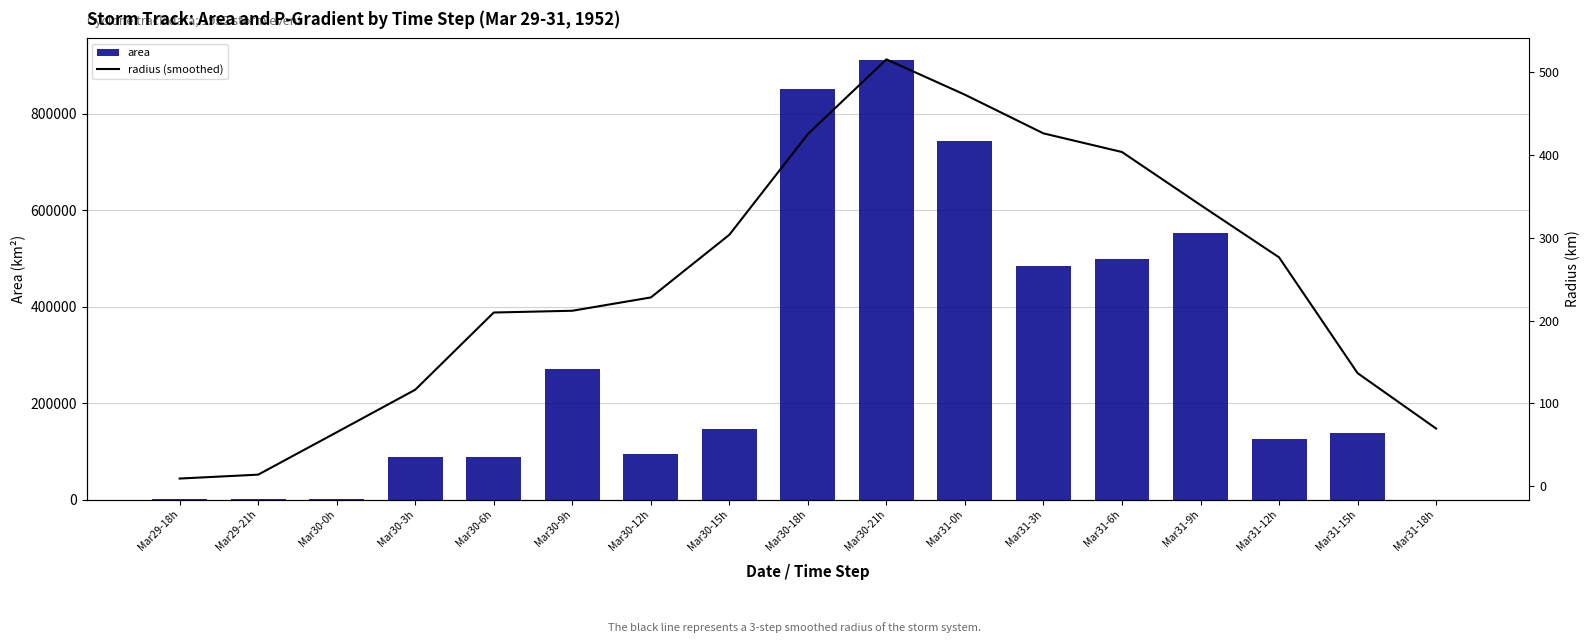

What is the label of the 14th bar from the left?

Mar31-9h